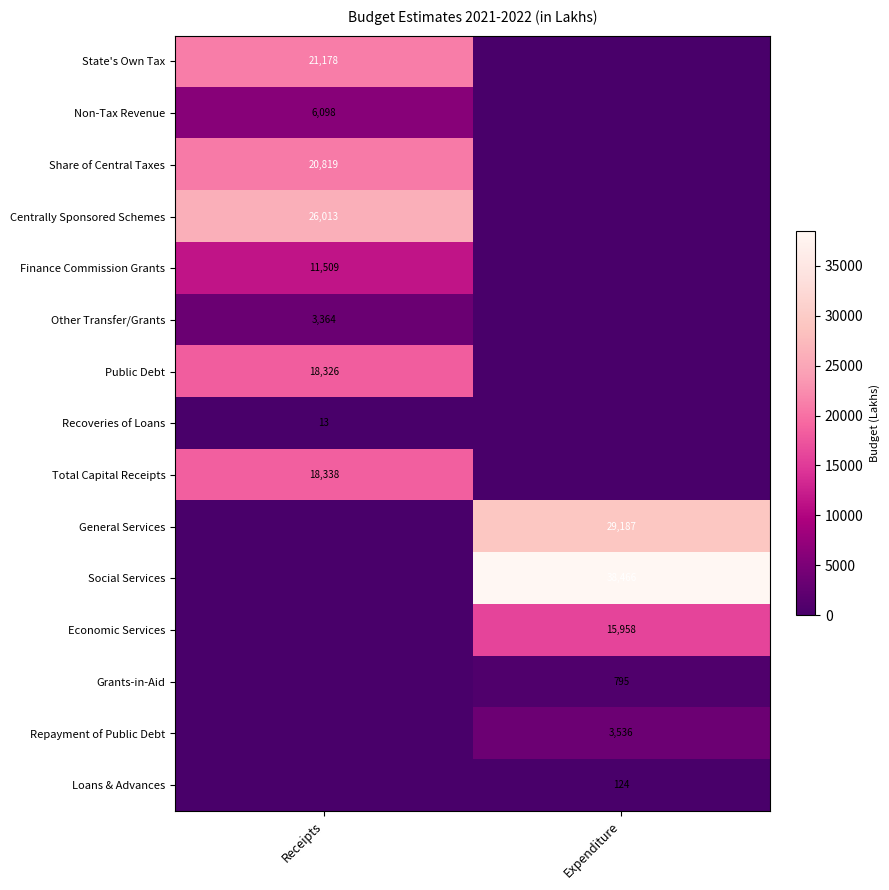

Is it true that General Services equals 11508 at Expenditure?

False